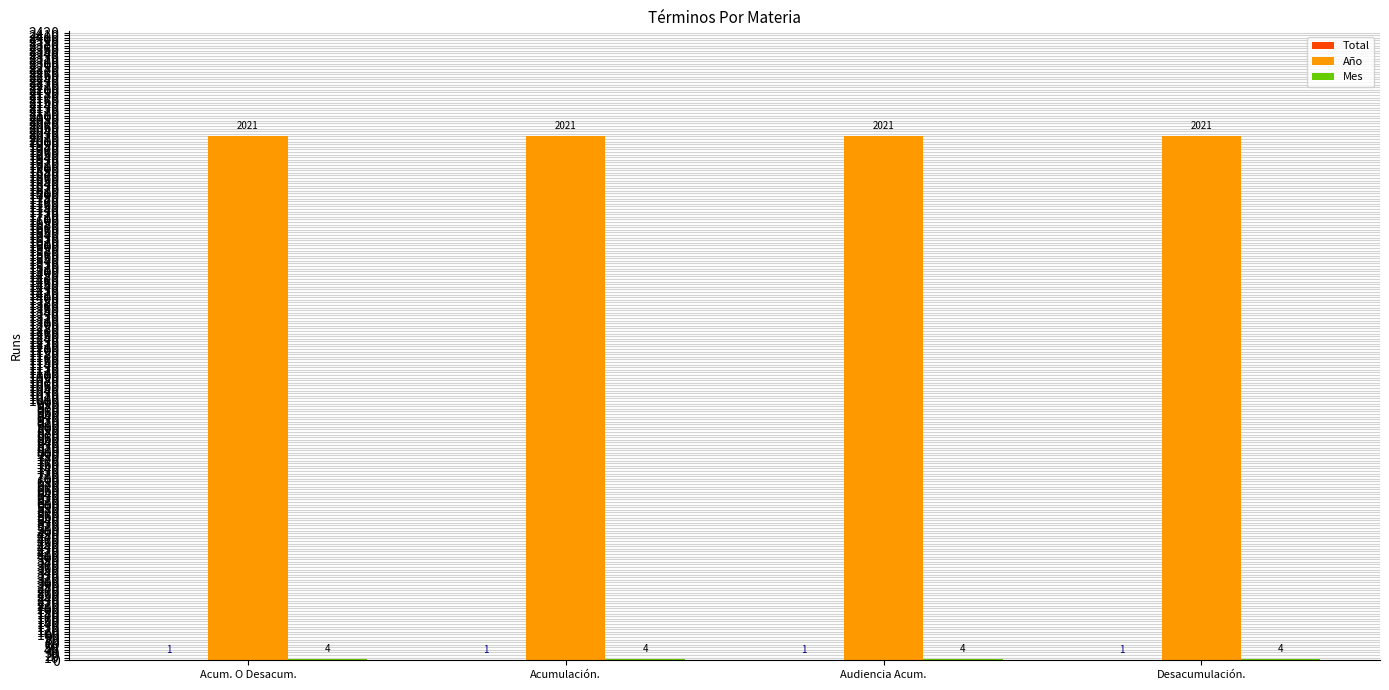

Is it true that Año equals 2021 at Desacumulación.?

True